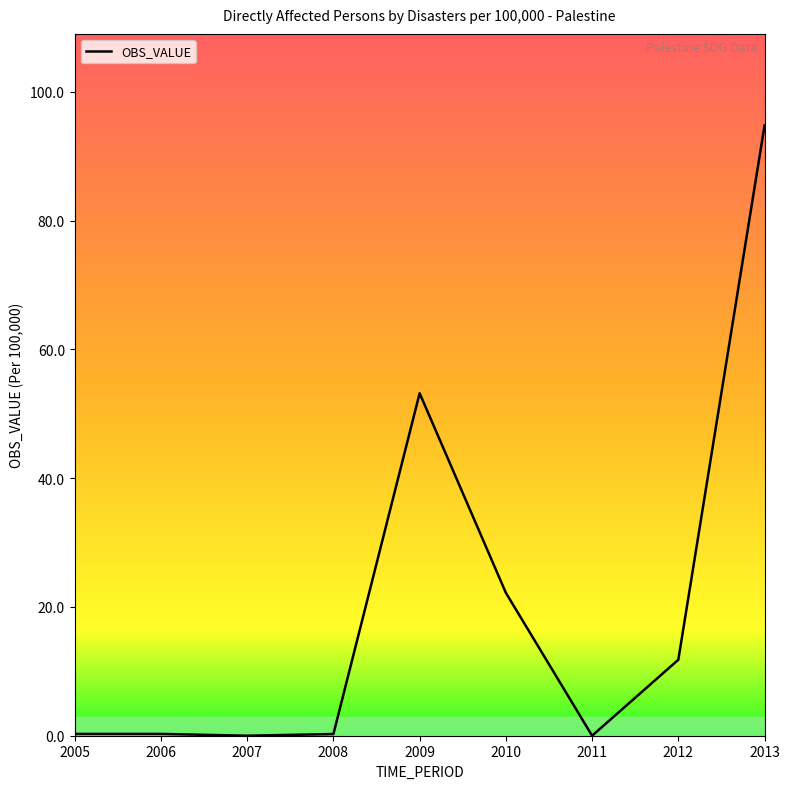

How many lines are shown in the chart?

1